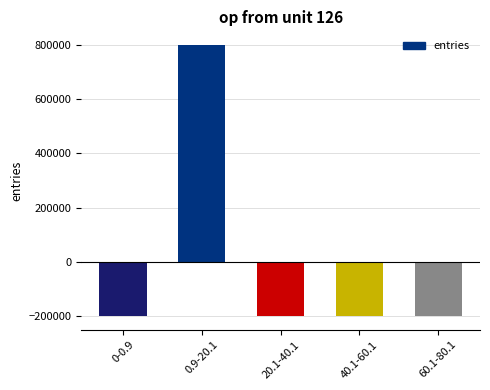

What is the maximum value shown in the chart?

798979